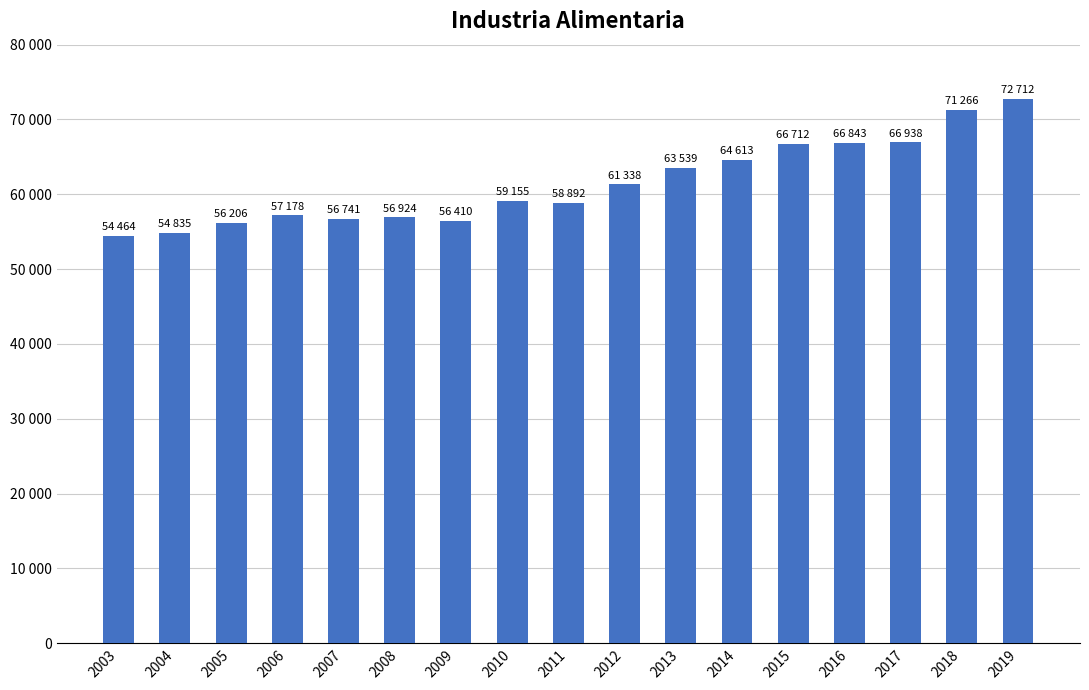

The chart shows a value of 40687.5 at 2010. True or false?

False